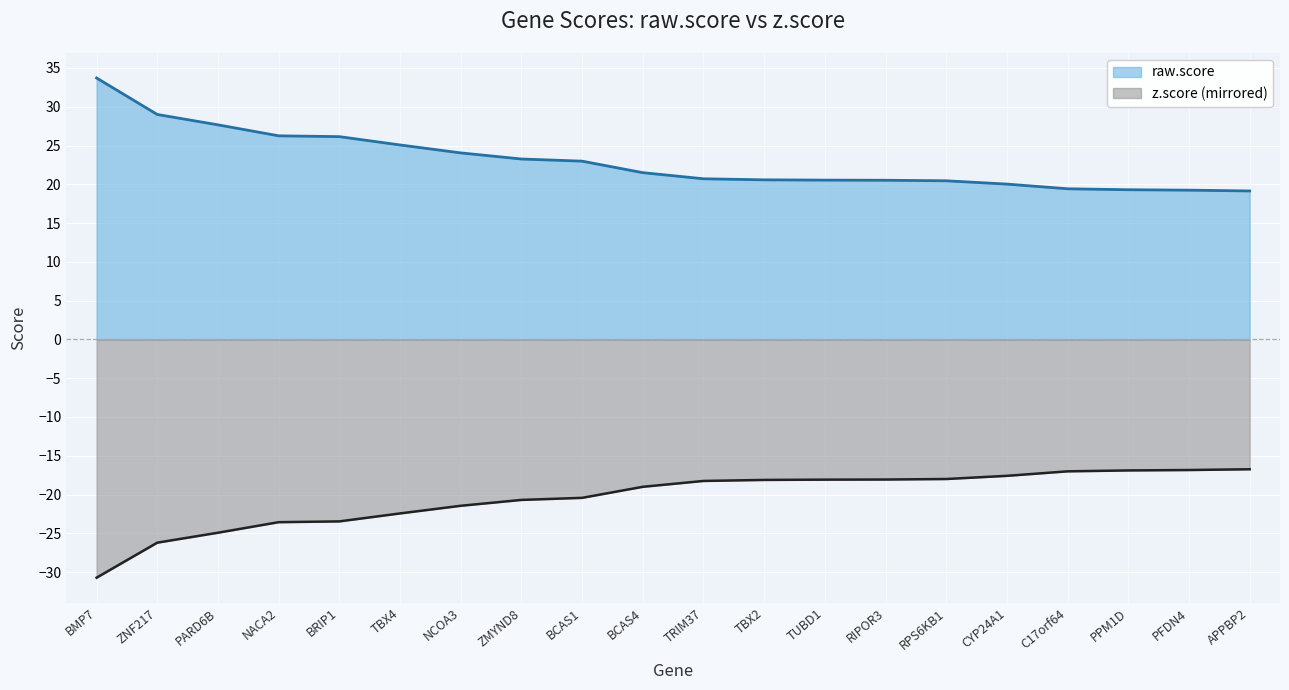

What is the spread (max minus min) of values at BMP7?

64.4